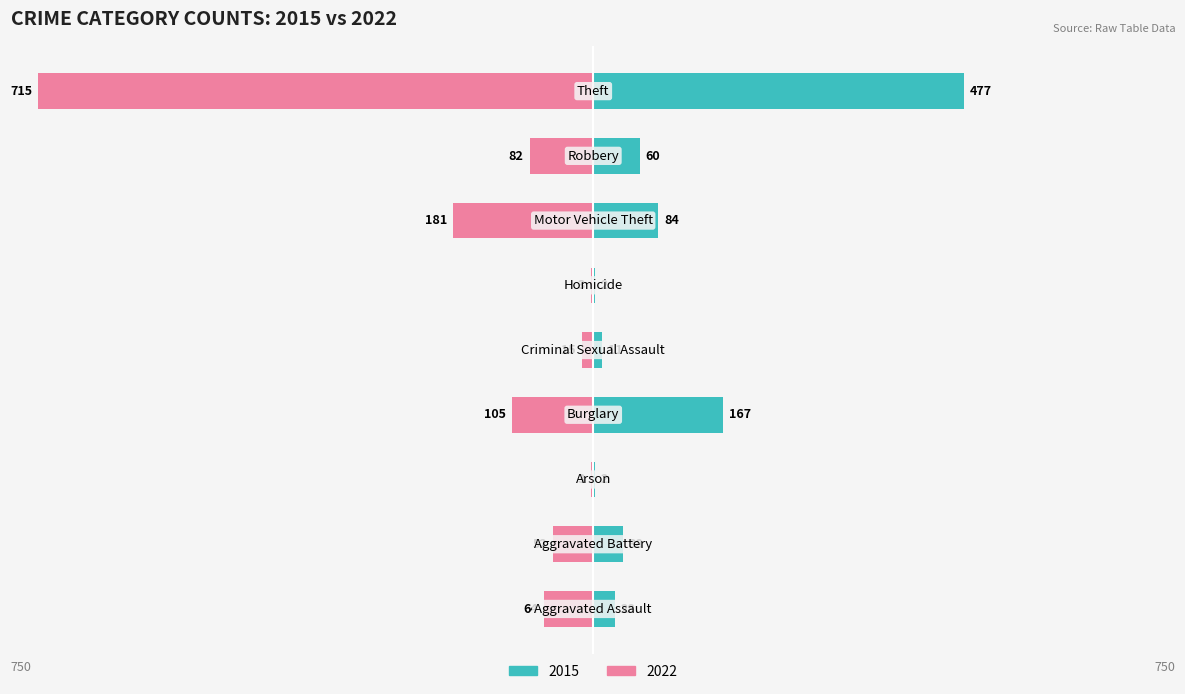

Which label corresponds to the largest value in the chart?

Theft